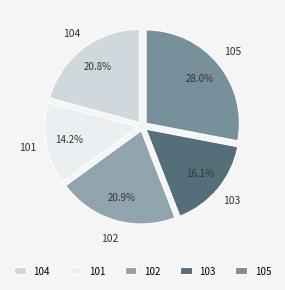

What is the smallest slice in the pie chart?

101